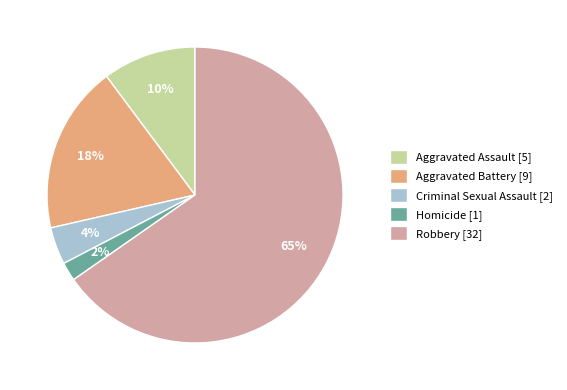

What is the ratio of the value at Aggravated Battery to the value at Aggravated Assault?

1.8